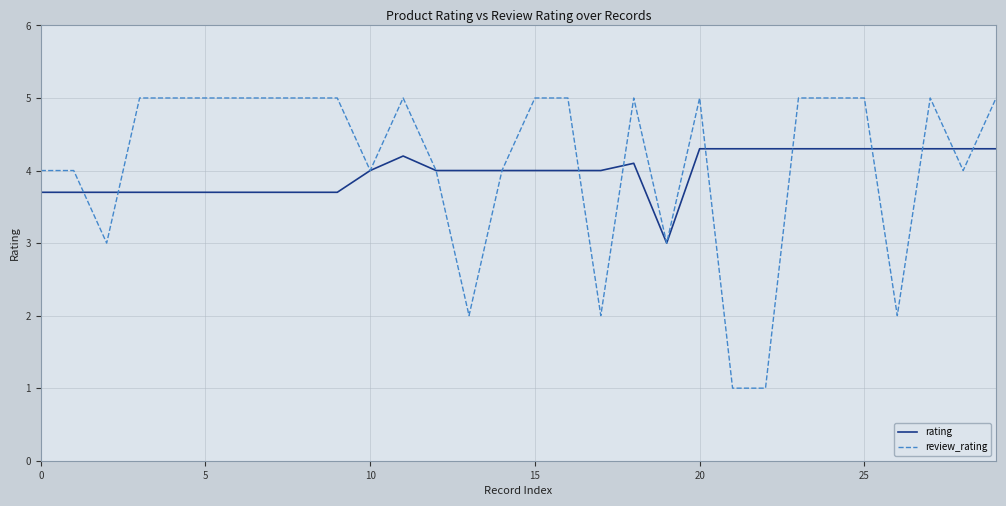

What is the smallest value displayed?

1.0